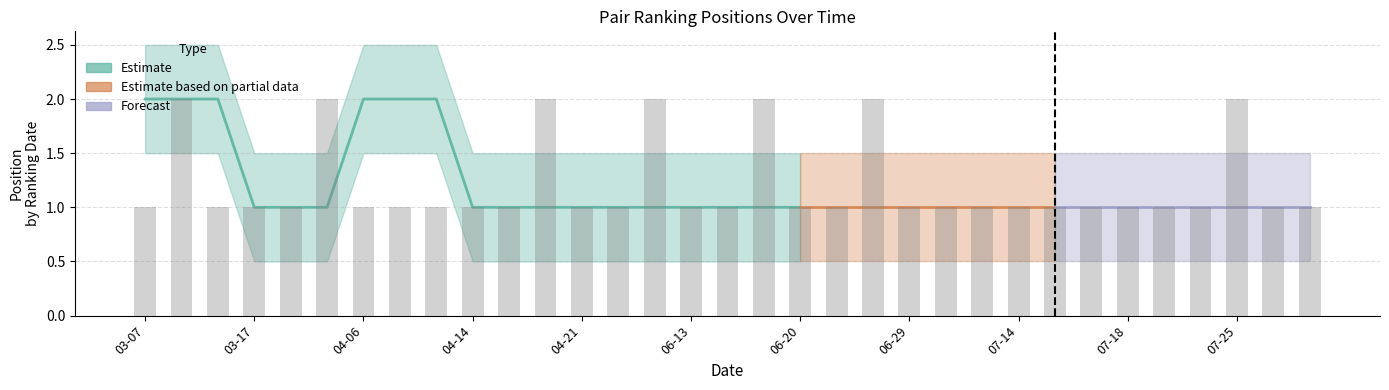

What is the difference between the second highest and minimum values in the Position_upper series?

1.0